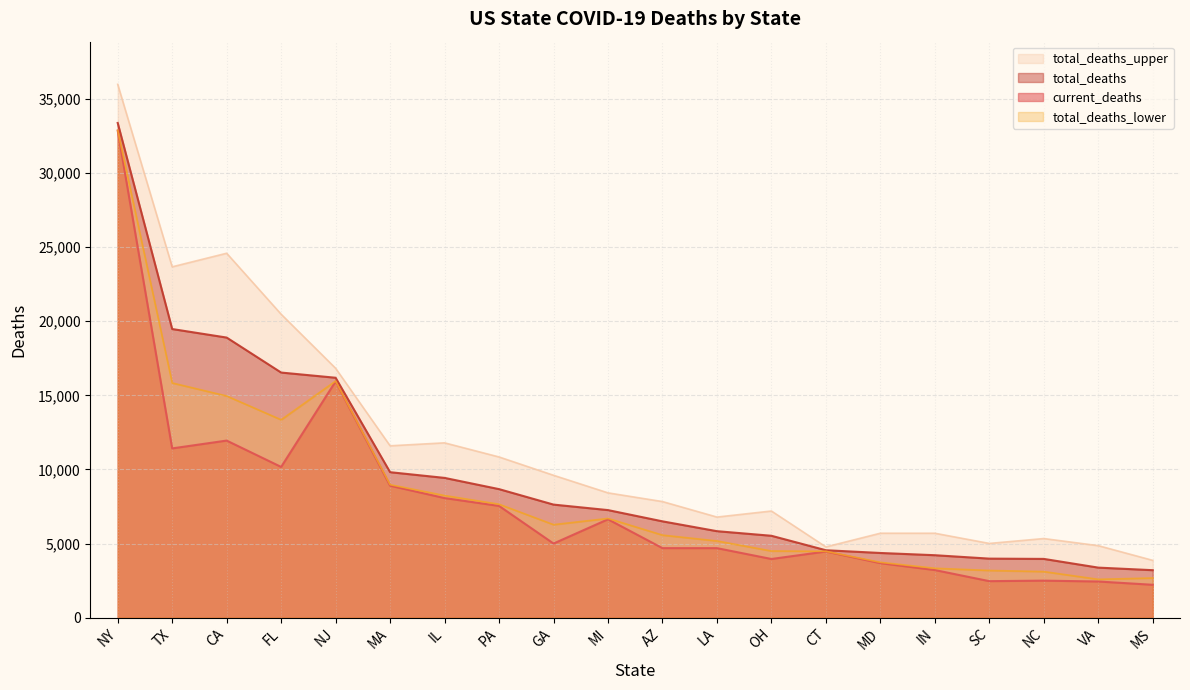

In total_deaths_upper, how many points are higher than both neighbors (excluding endpoints)?

5